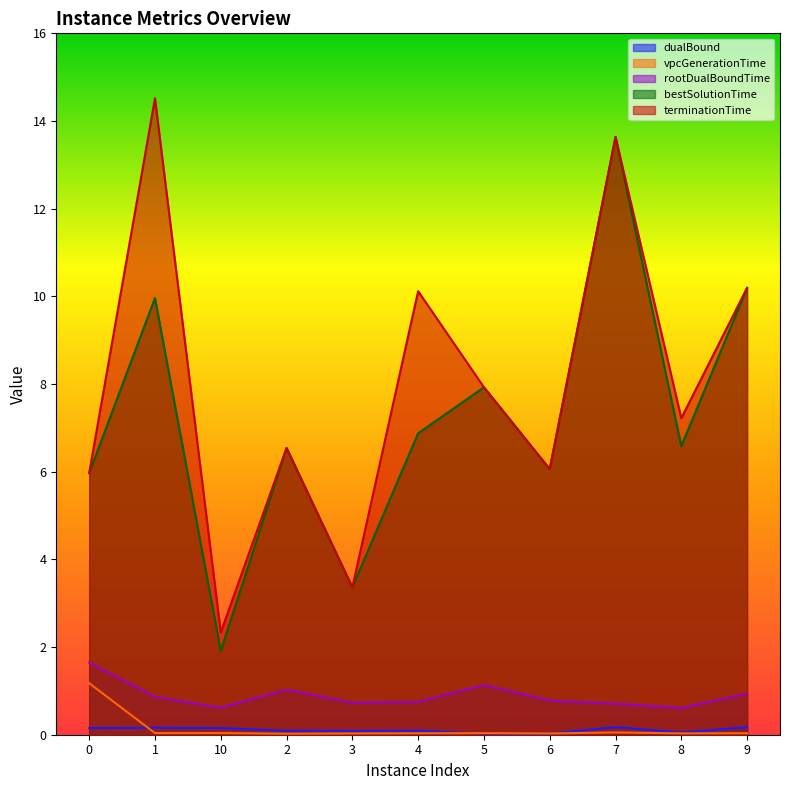

True or false: terminationTime has a value of 3.3 at 8.

False